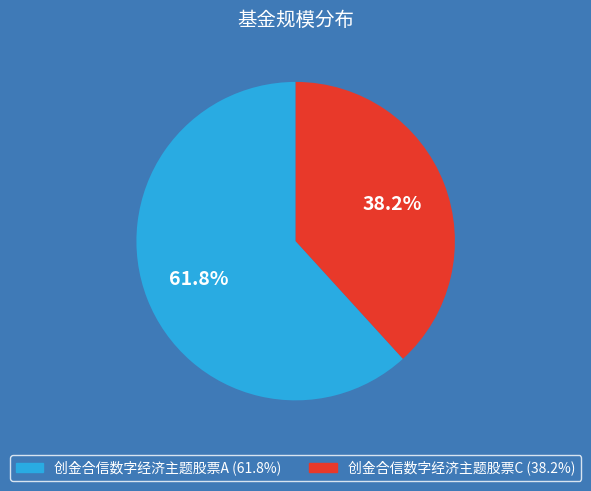

Is it true that 创金合信数字经济主题股票C is 33% of the pie?

False